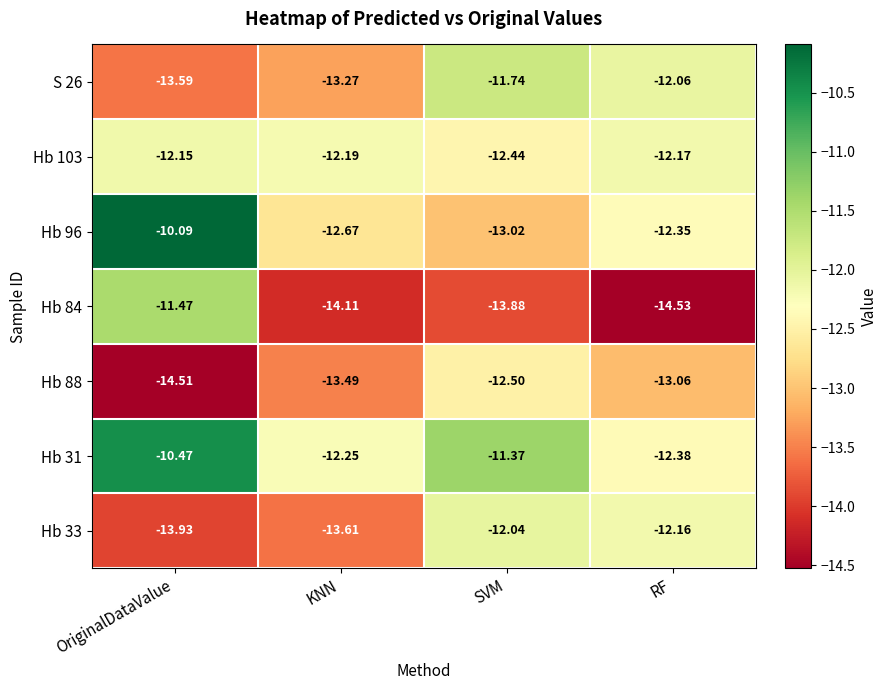

At which label does Hb 96 reach its peak?

OriginalDataValue